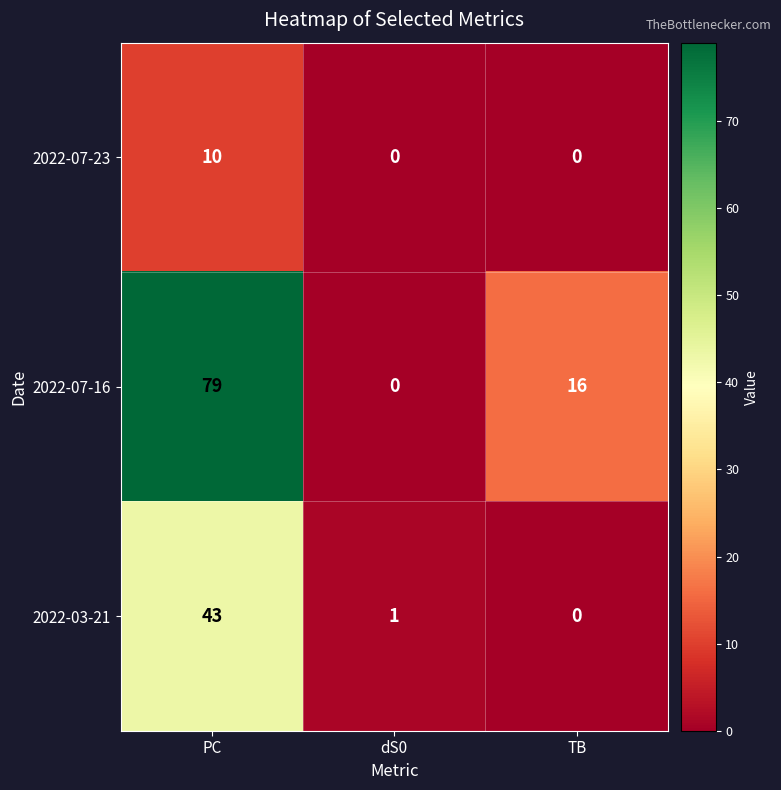

Reading left to right, extract all data points from this chart.

2022-07-23: 10	0	0
2022-07-16: 79	0	16
2022-03-21: 43	1	0